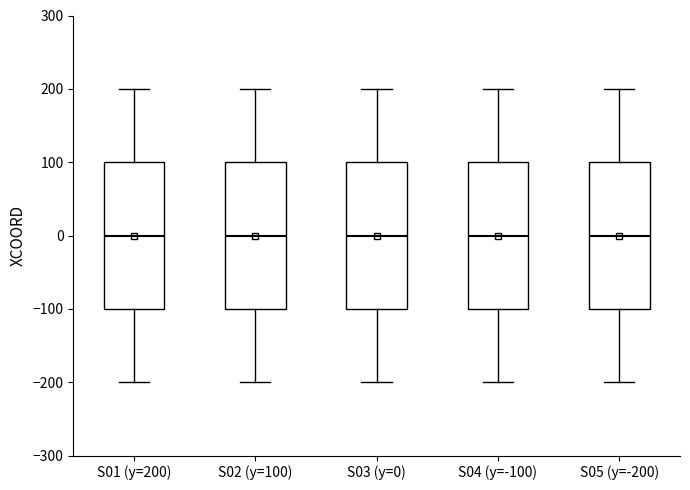

Where is the upper edge of the box for S01 (y=200) on the y-axis? The values are not printed on the chart, so give them approximately, as read against the axis.

100